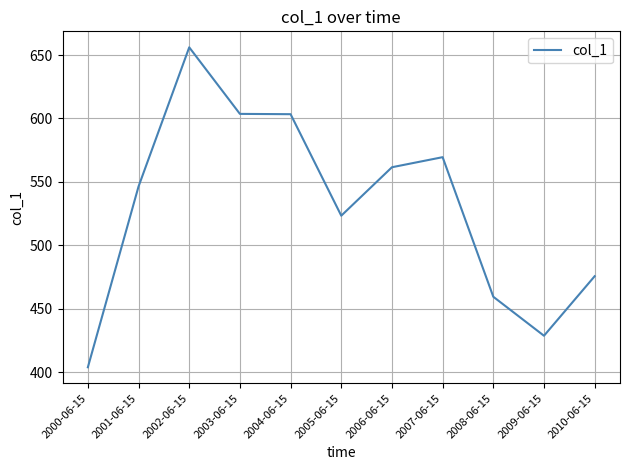

What is the difference between the maximum and minimum values?

252.1